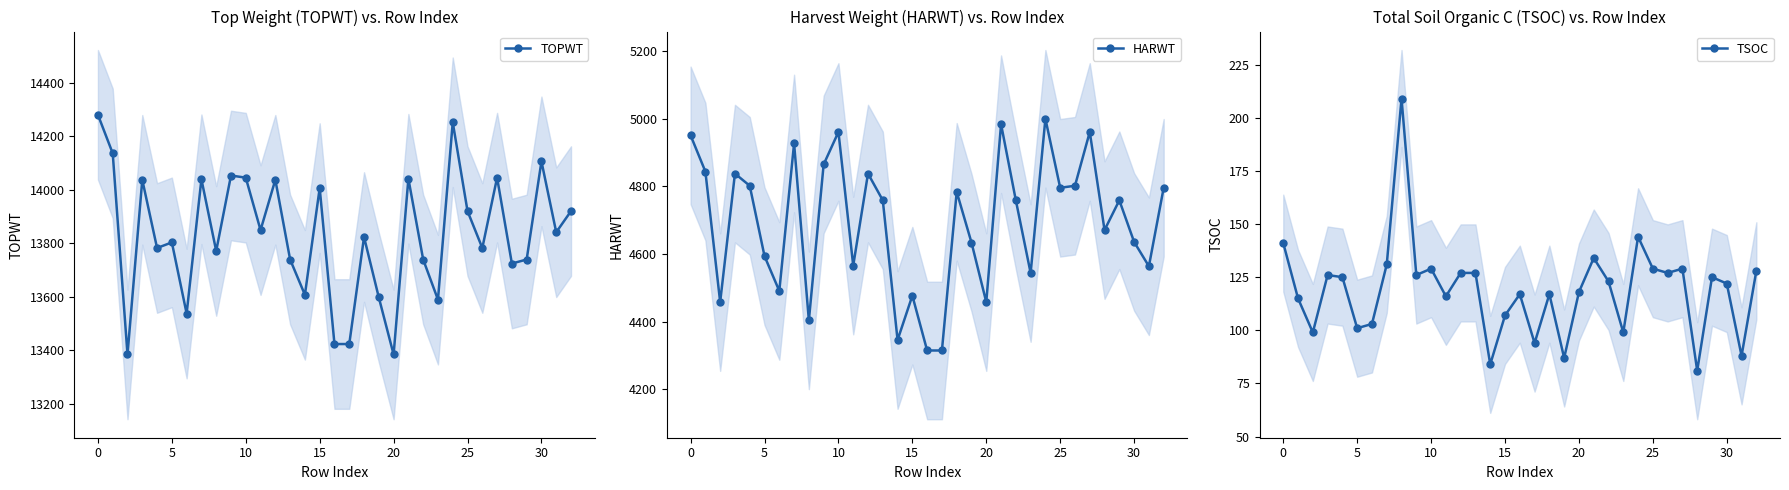

Reading right to left, what are all the values shown in this chart?

TOPWT: 13921	13842	14107	13740	13725	14046	13783	13921	14253	13590	13740	14042	13385	13598	13824	13424	13424	14007	13608	13740	14038	13850	14046	14054	13772	14040	13538	13804	13783	14038	13385	14137	14281
HARWT: 4796	4564	4636	4759	4671	4961	4802	4796	5000	4544	4759	4984	4458	4634	4784	4315	4315	4477	4346	4759	4838	4566	4961	4865	4404	4927	4491	4594	4802	4838	4458	4844	4951
TSOC: 128	88	122	125	81	129	127	129	144	99	123	134	118	87	117	94	117	107	84	127	127	116	129	126	209	131	103	101	125	126	99	115	141